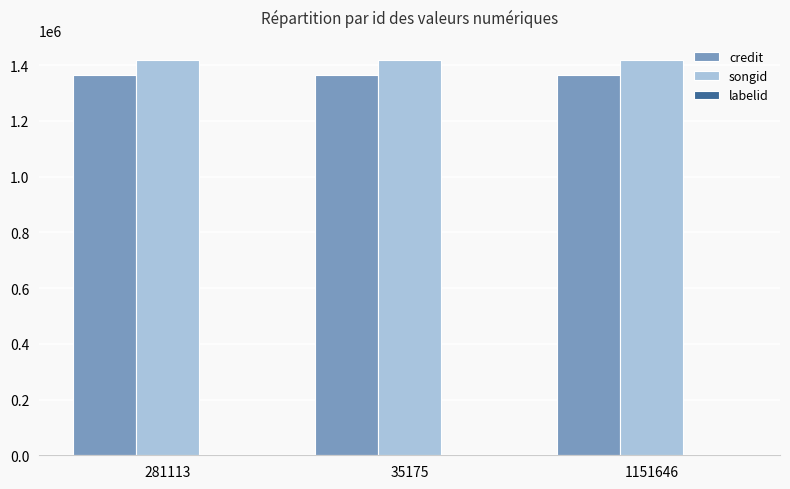

True or false: songid has a value of 548528 at 35175.

False